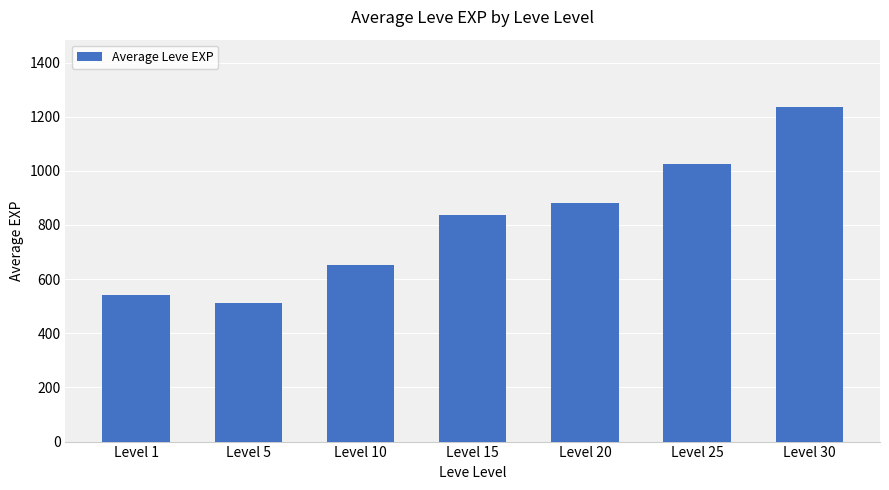

Does the chart contain any negative values?

No